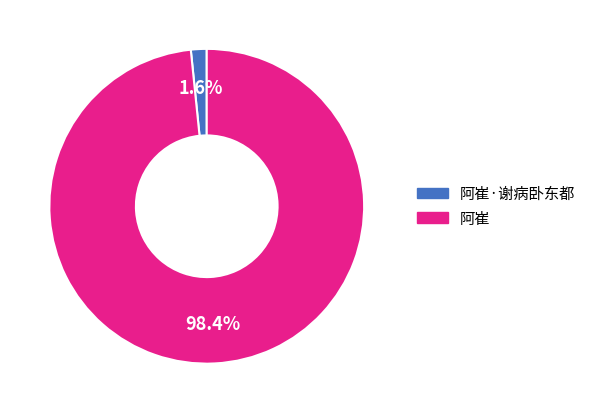

How many slices are in this pie chart?

2